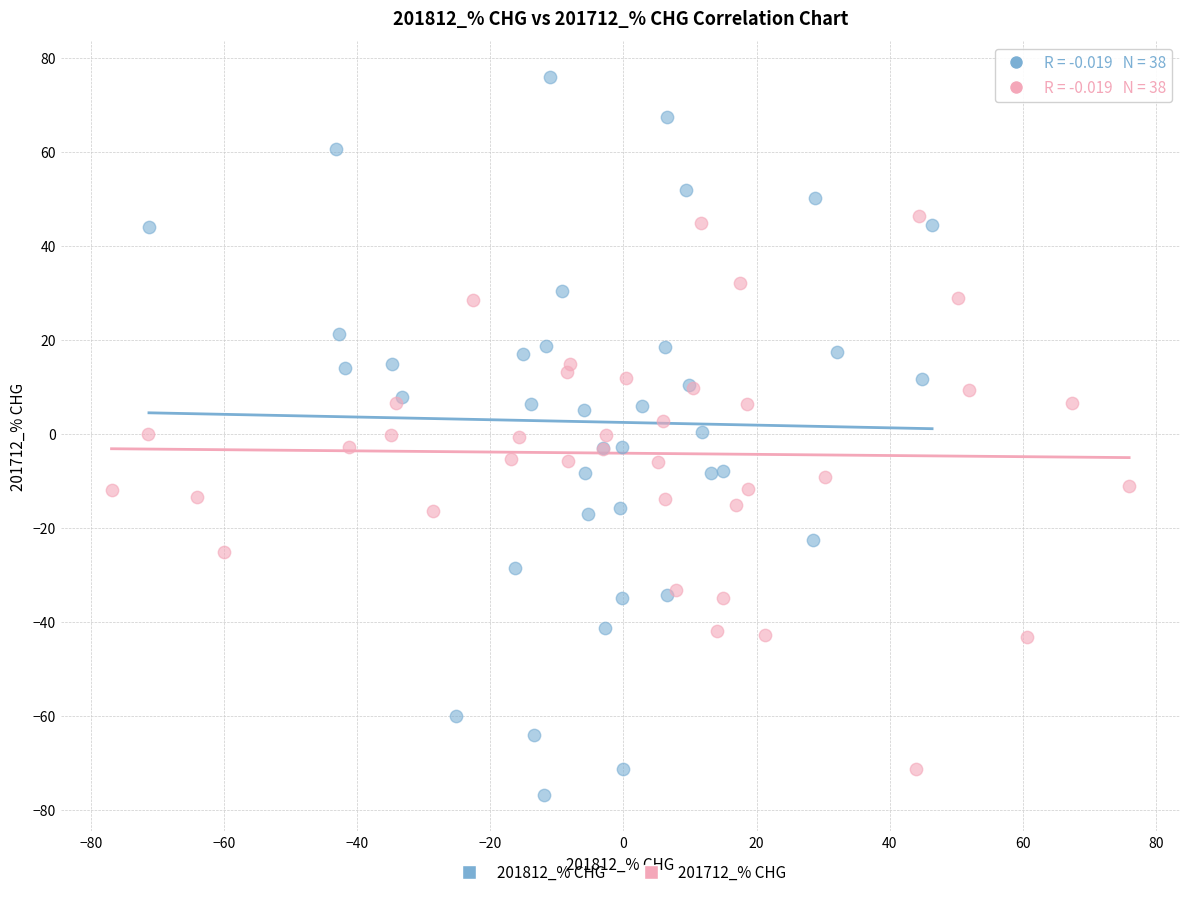

Which series reaches the maximum Y coordinate?

201812_% CHG